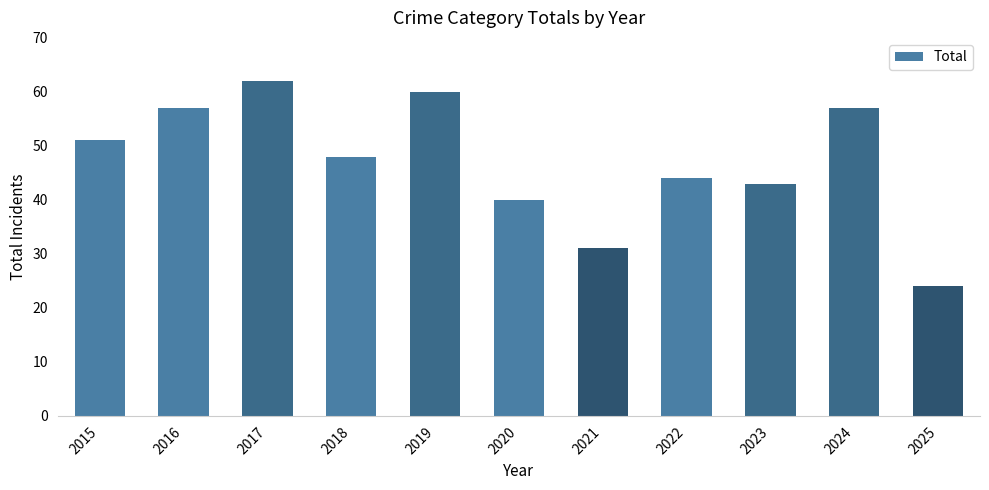

Which has a higher value, 2024 or 2017?

2017